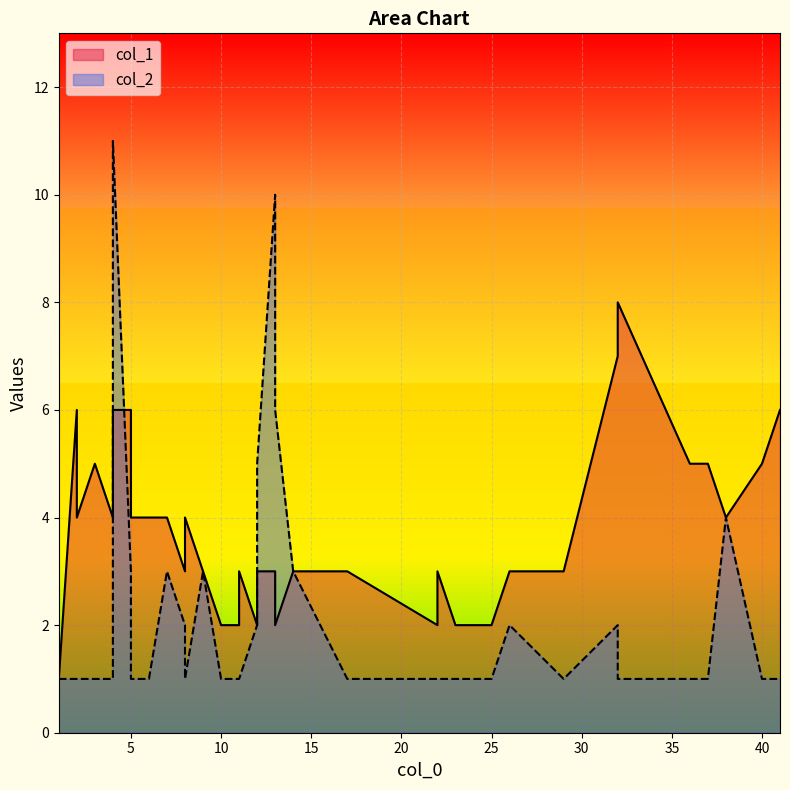

The col_2 series shows 1 at 17. True or false?

False